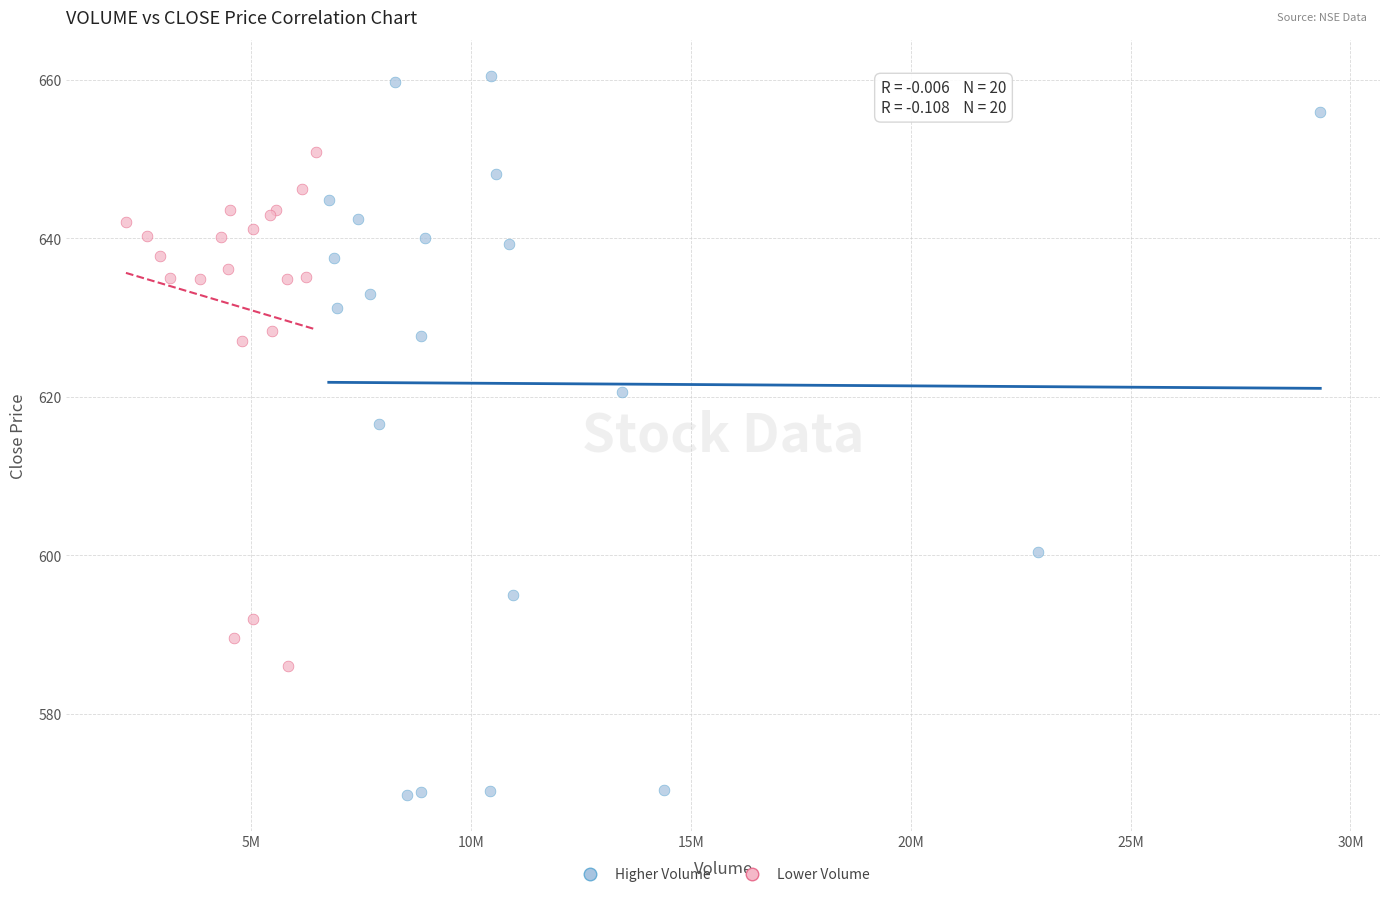

Which series reaches the minimum Y coordinate?

Higher Volume